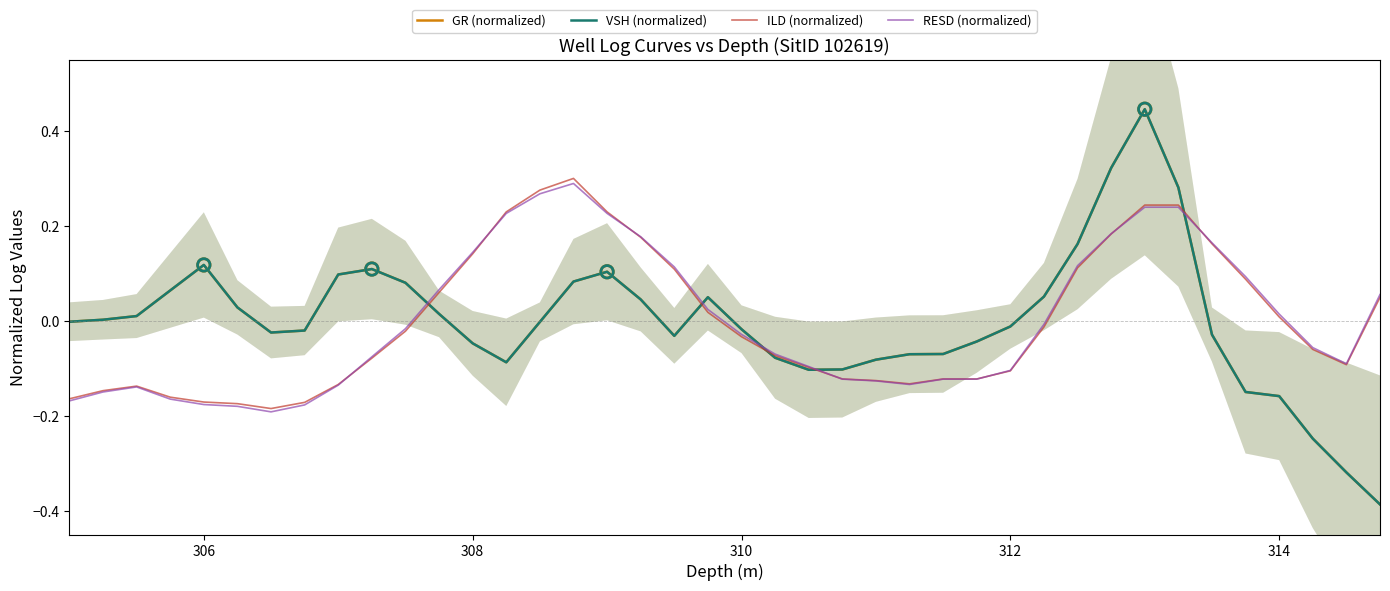

The VSH (normalized) series shows 0.2 at 306. True or false?

False